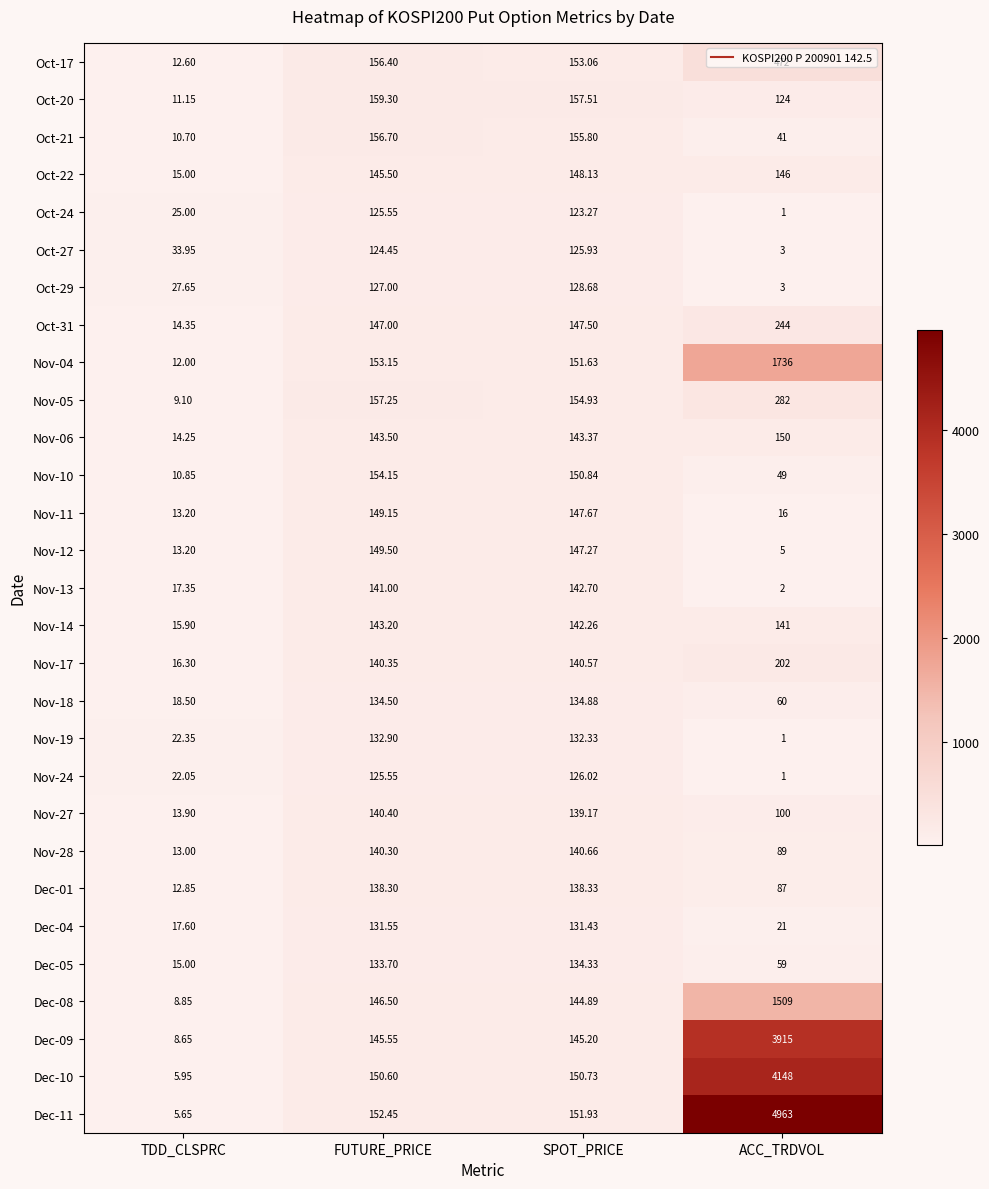

At which label does Dec-10 first exceed 150?

FUTURE_PRICE